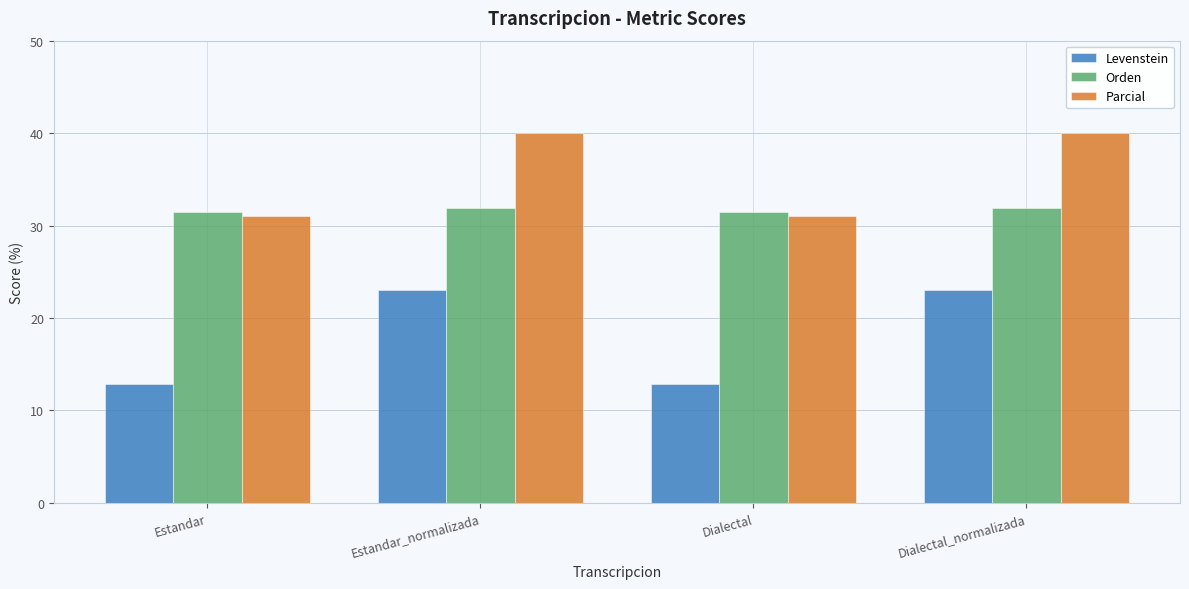

Reading right to left, transcribe all the data shown in this chart.

Levenstein: 23.1	12.8	23.1	12.8
Orden: 31.9	31.4	31.9	31.4
Parcial: 40.0	31.0	40.0	31.0